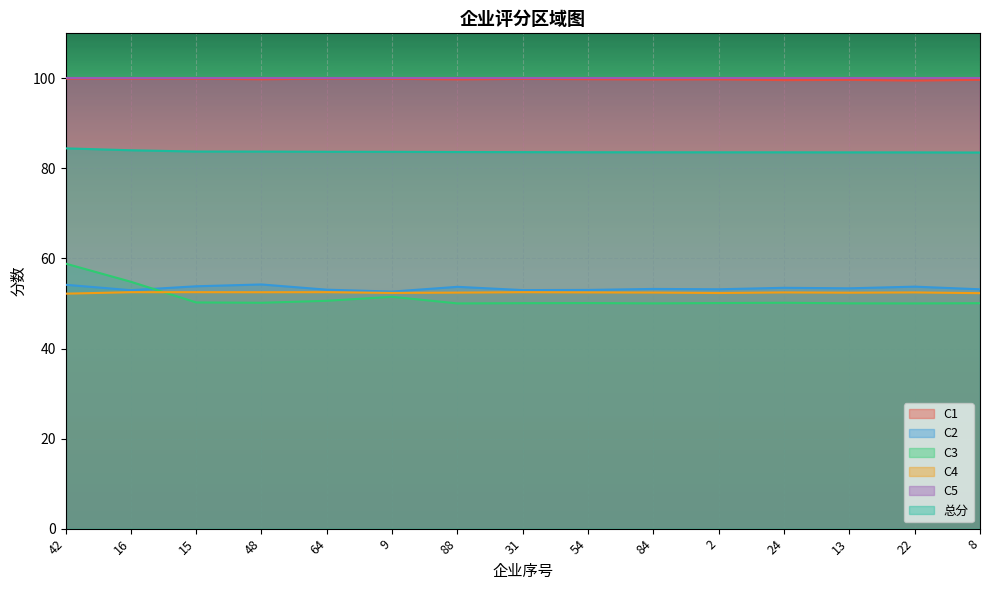

What is the label of the 3rd point from the right?

13